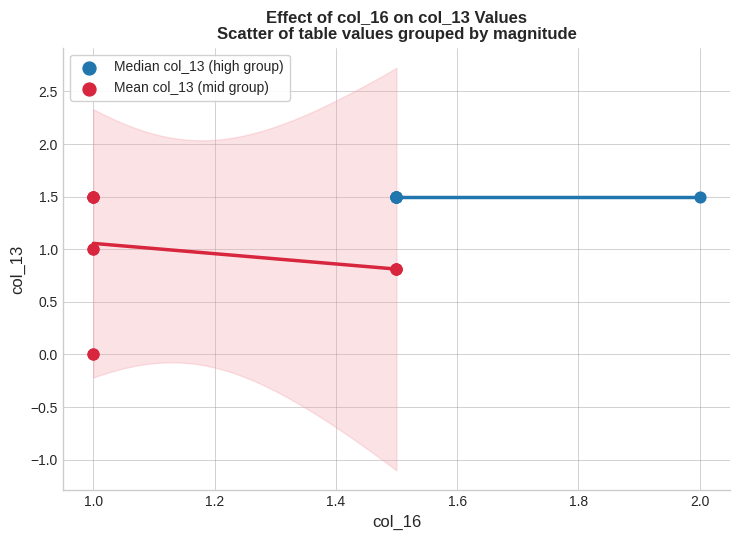

What are all the series names shown in the legend?

Median col_13 (high group), Mean col_13 (mid group)